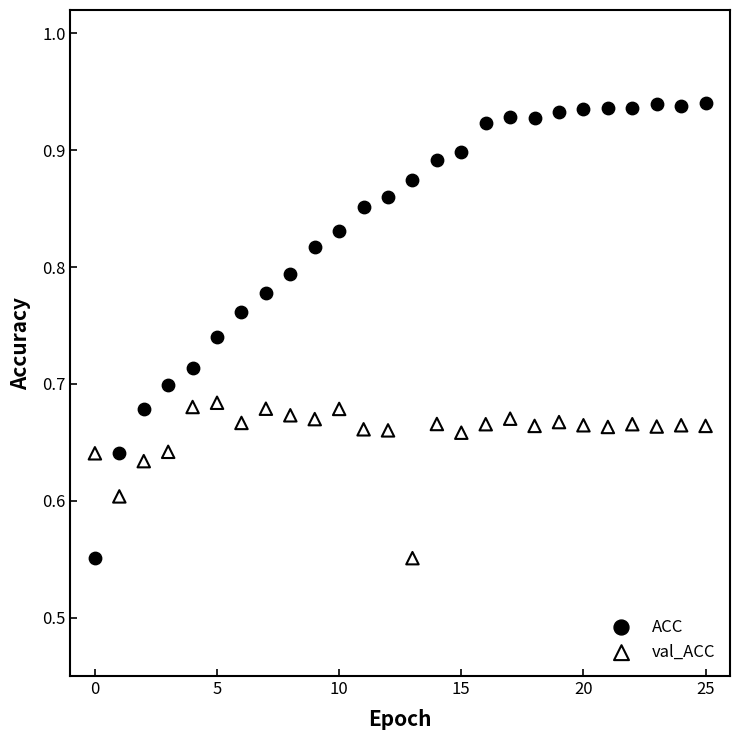

Which series reaches the maximum Y coordinate?

ACC